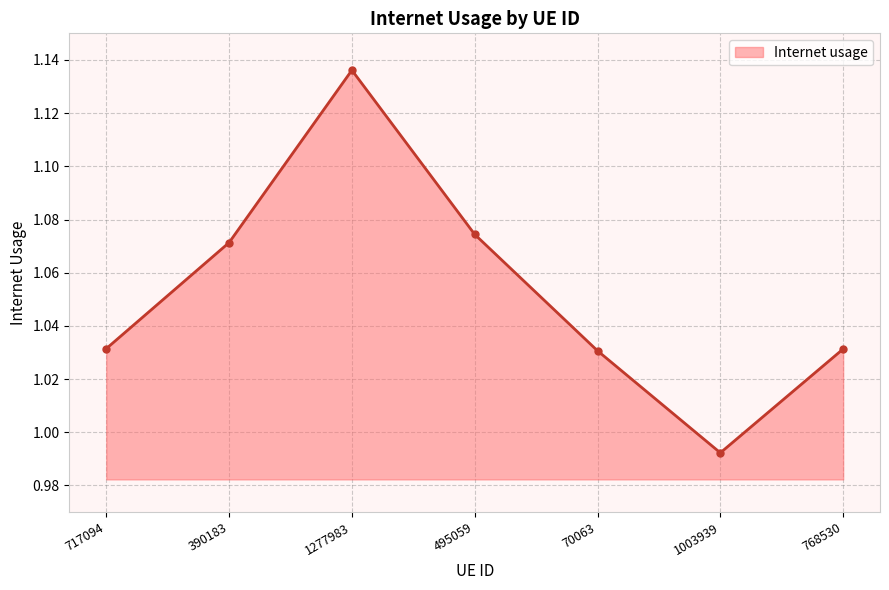

The value at 768530 is 0.3. True or false?

False